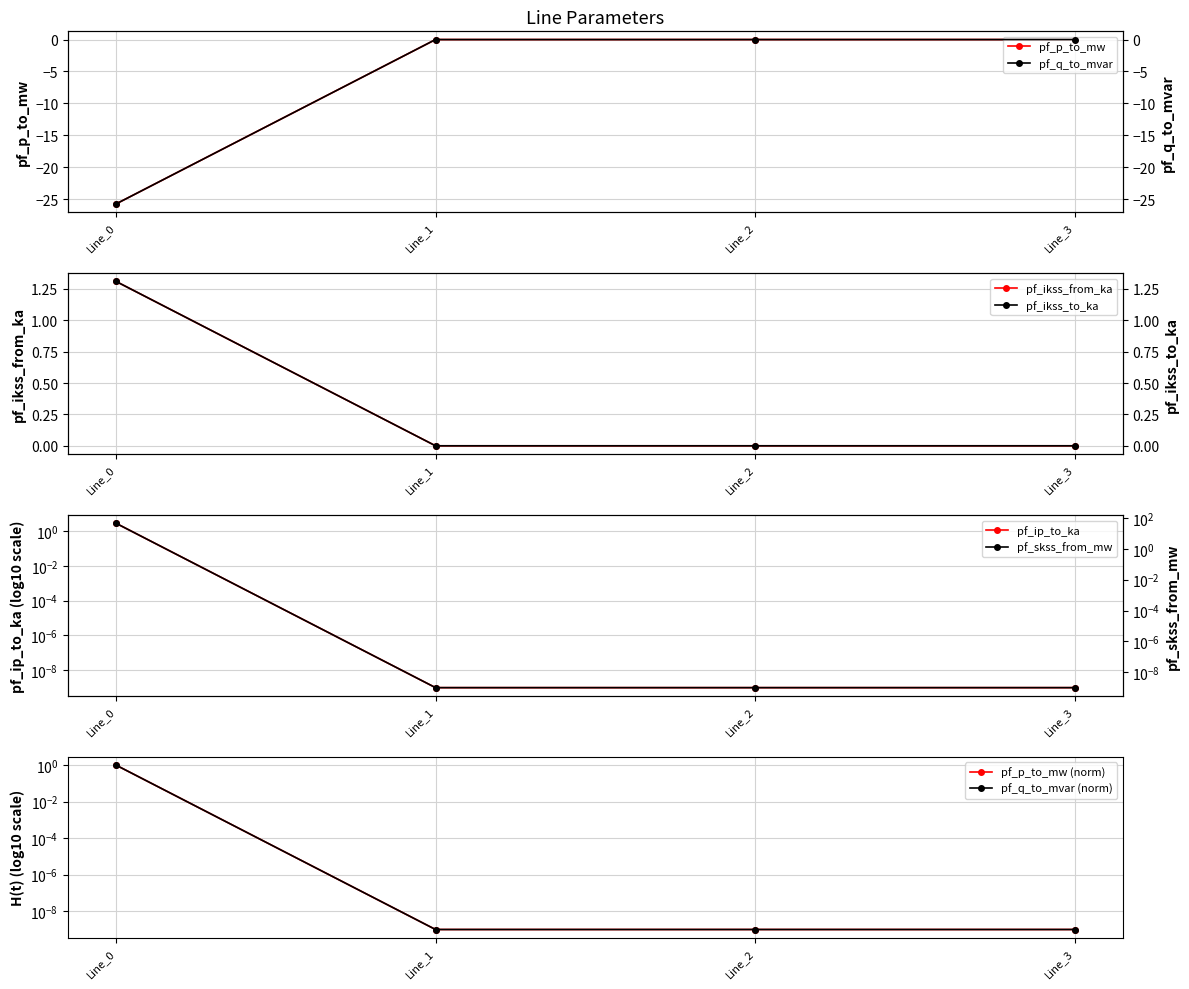

The pf_ikss_to_ka series shows 0.0 at Line_1. True or false?

False